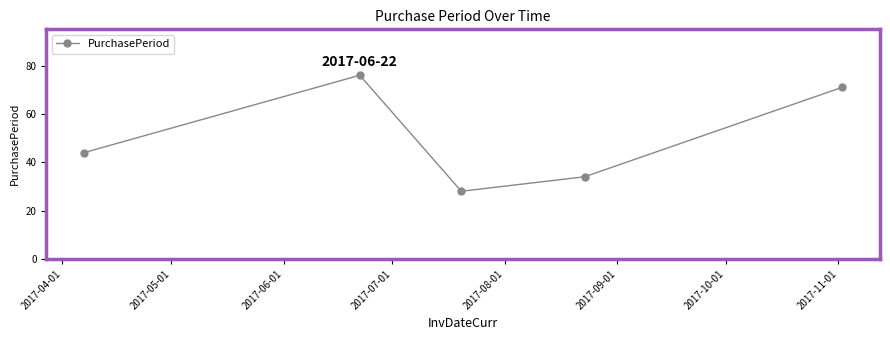

What is the greatest value displayed?

76